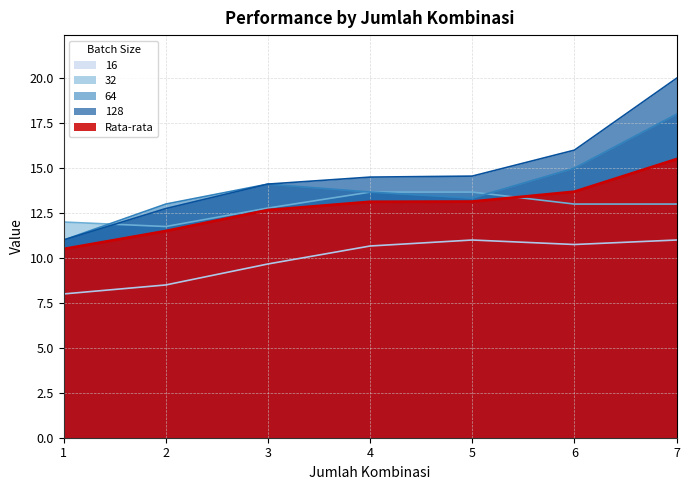

Between 2 and 4, which series saw the biggest shift?

16